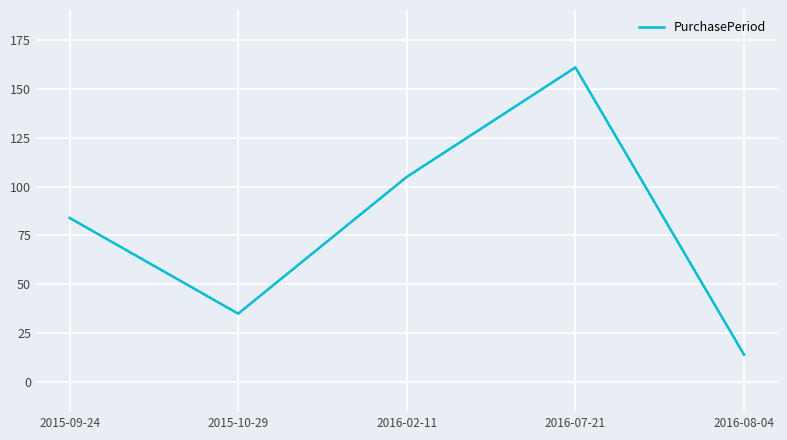

What is the sum of all values?

399